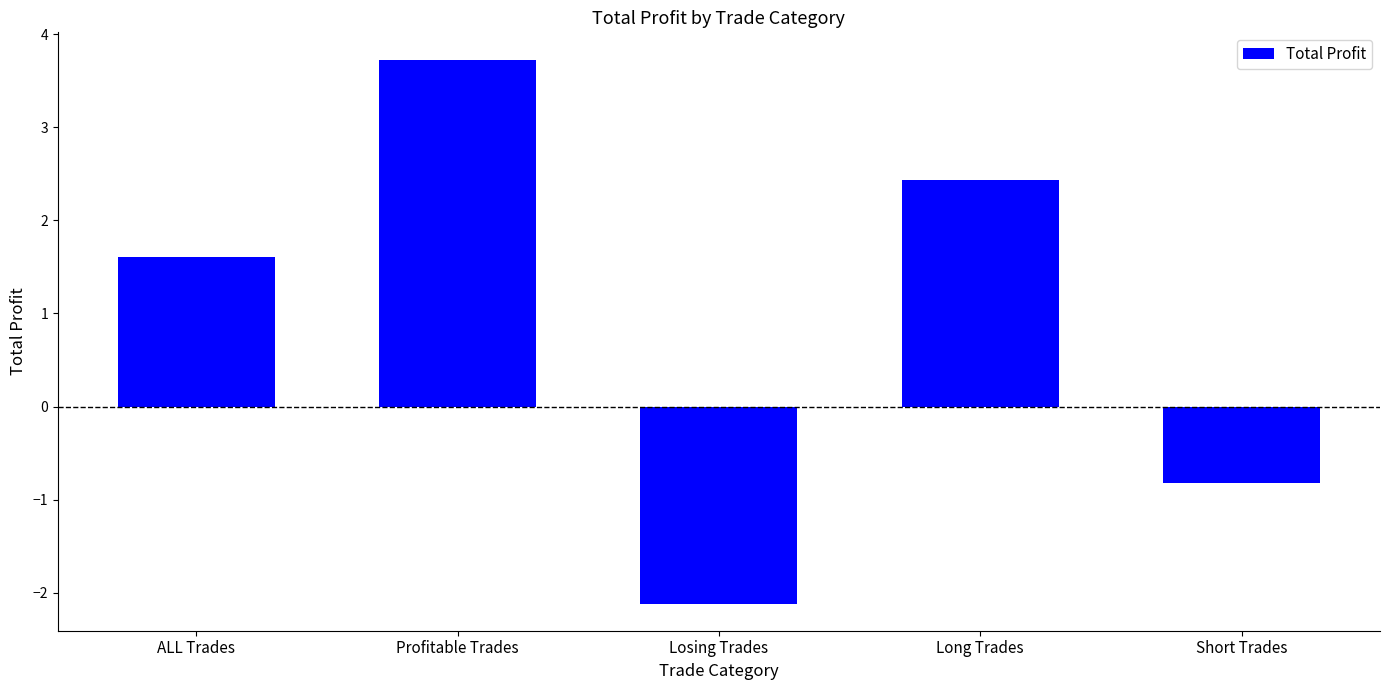

Between Losing Trades and Long Trades, which is larger?

Long Trades